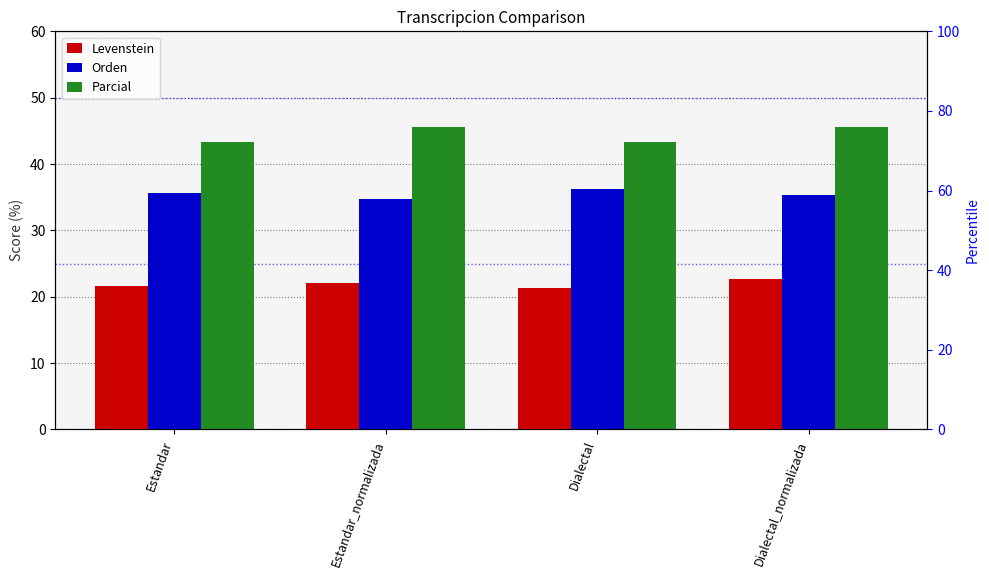

Is the value of Parcial at Estandar greater than the value of Levenstein at Estandar_normalizada?

Yes